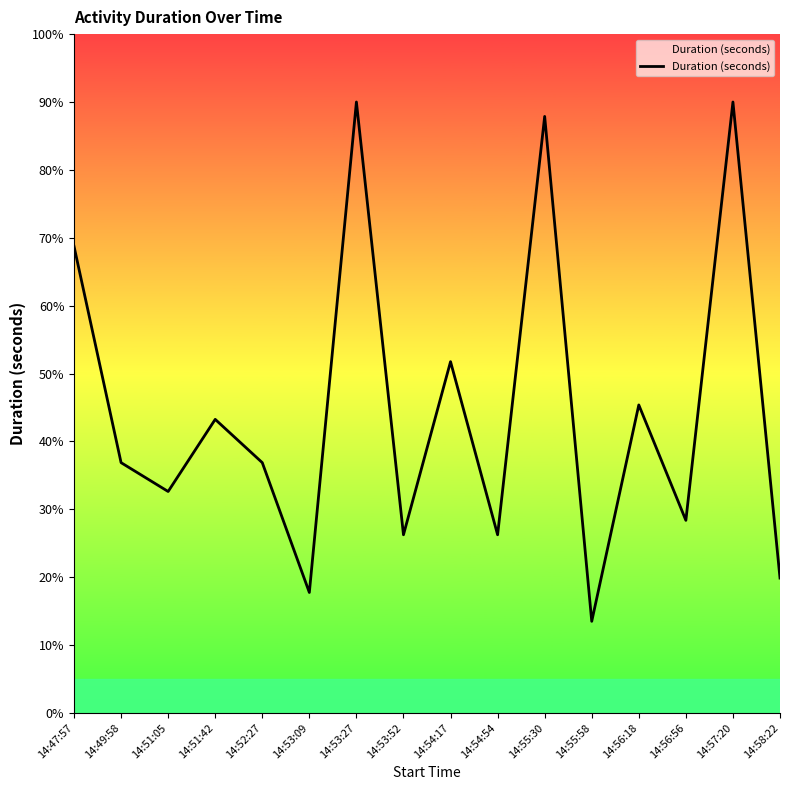

What is the change in value from 14:53:27 to 14:56:56?

-61.6